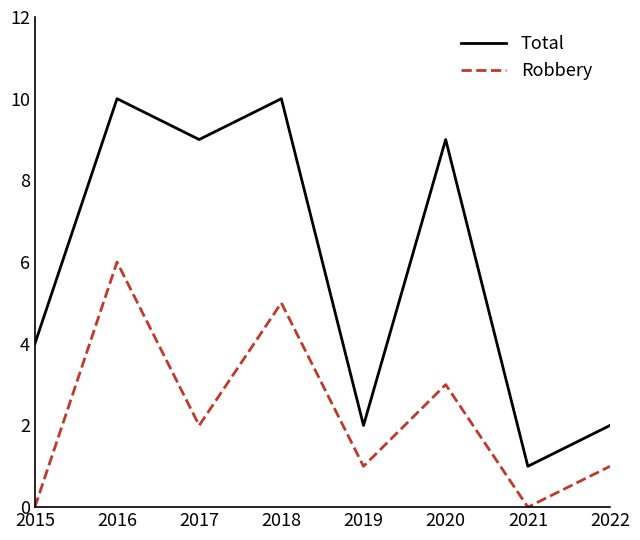

What are all the series names shown in the legend?

Total, Robbery